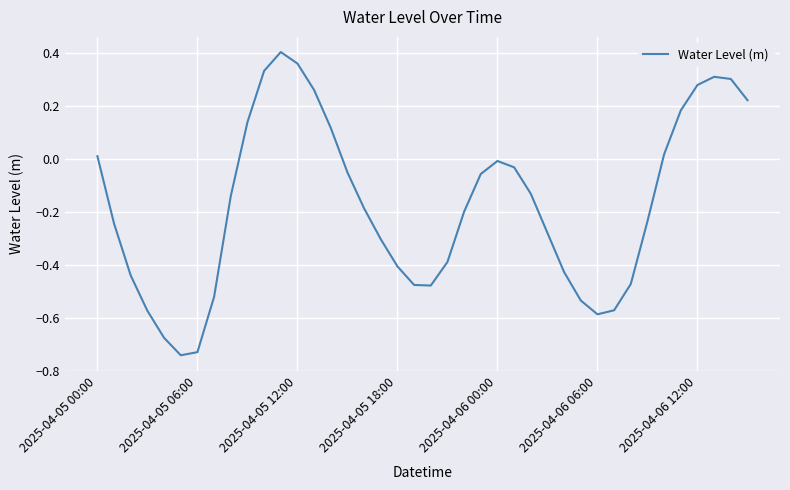

How many negative values are there?

27